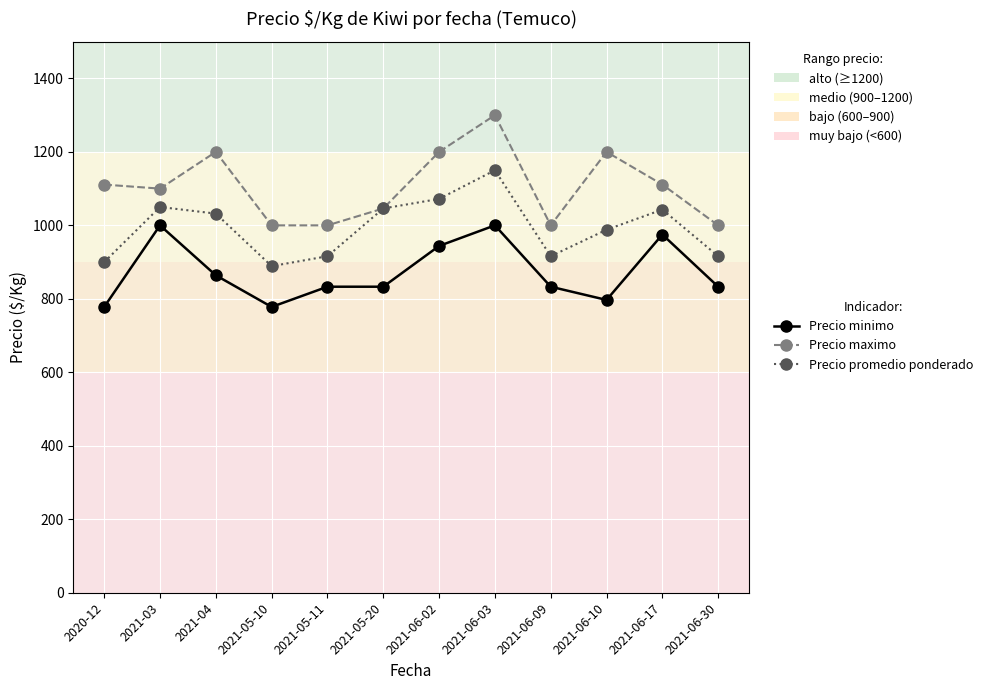

True or false: Precio minimo and Precio promedio ponderado cross at least once.

False